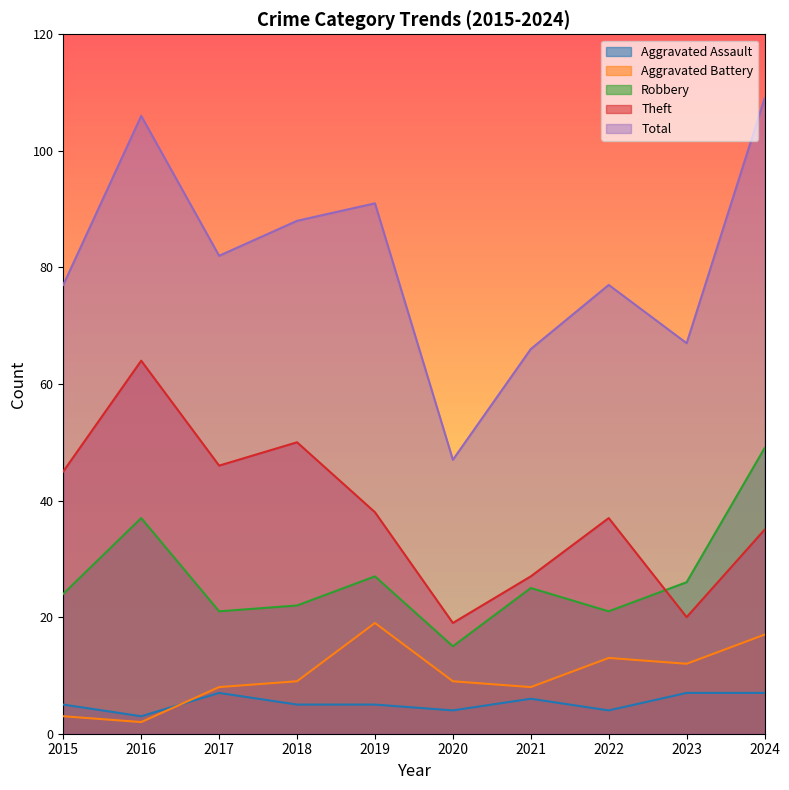

The Theft series shows 46 at 2017. True or false?

True